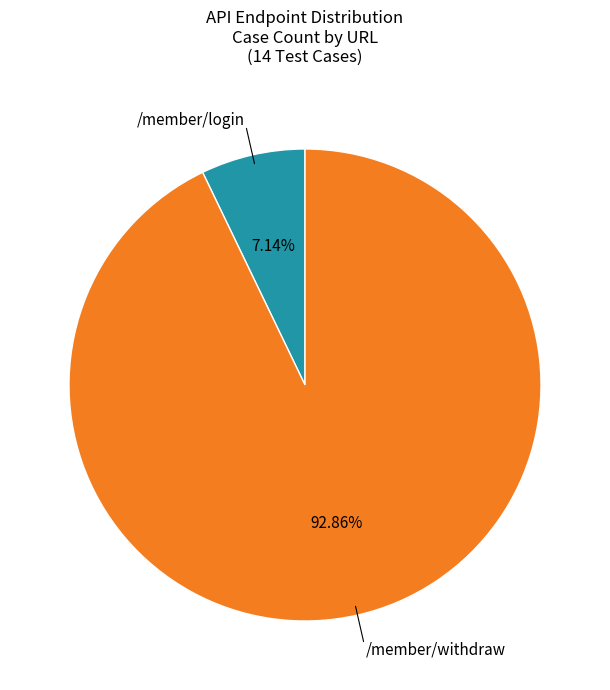

Does any single category account for the majority?

Yes